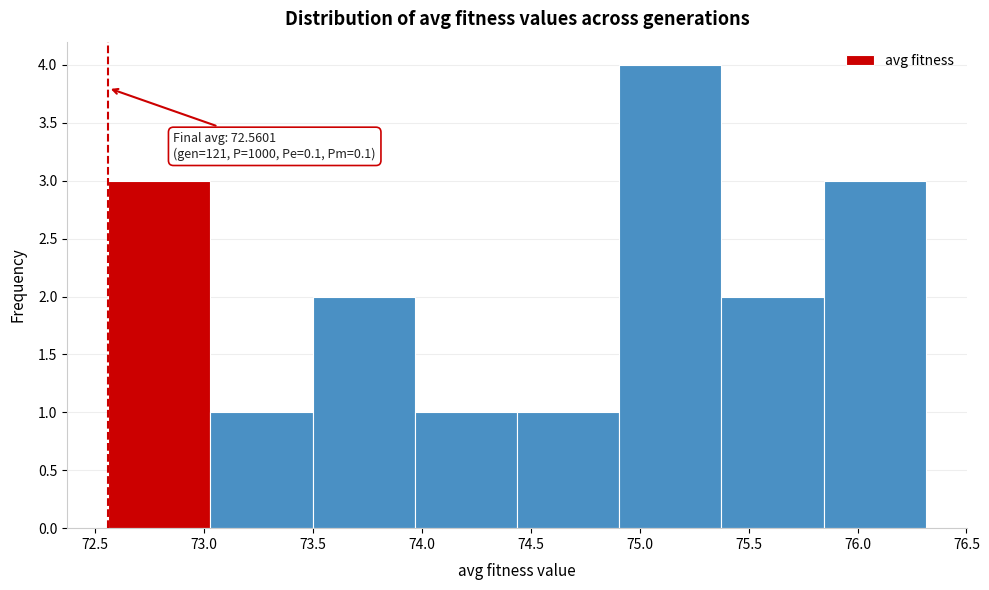

Which range on the x-axis has the tallest bar?

74.90 to 75.35